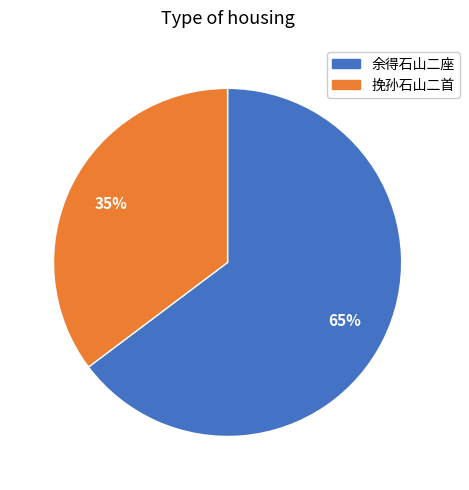

Is there any slice that represents more than half of the pie?

Yes